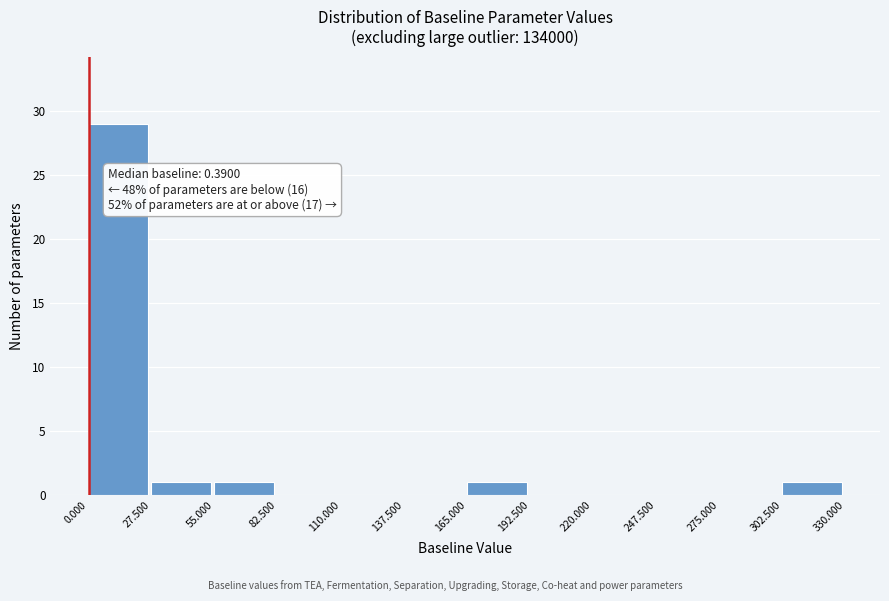

Which range on the x-axis has the tallest bar?

0.000 to 27.500